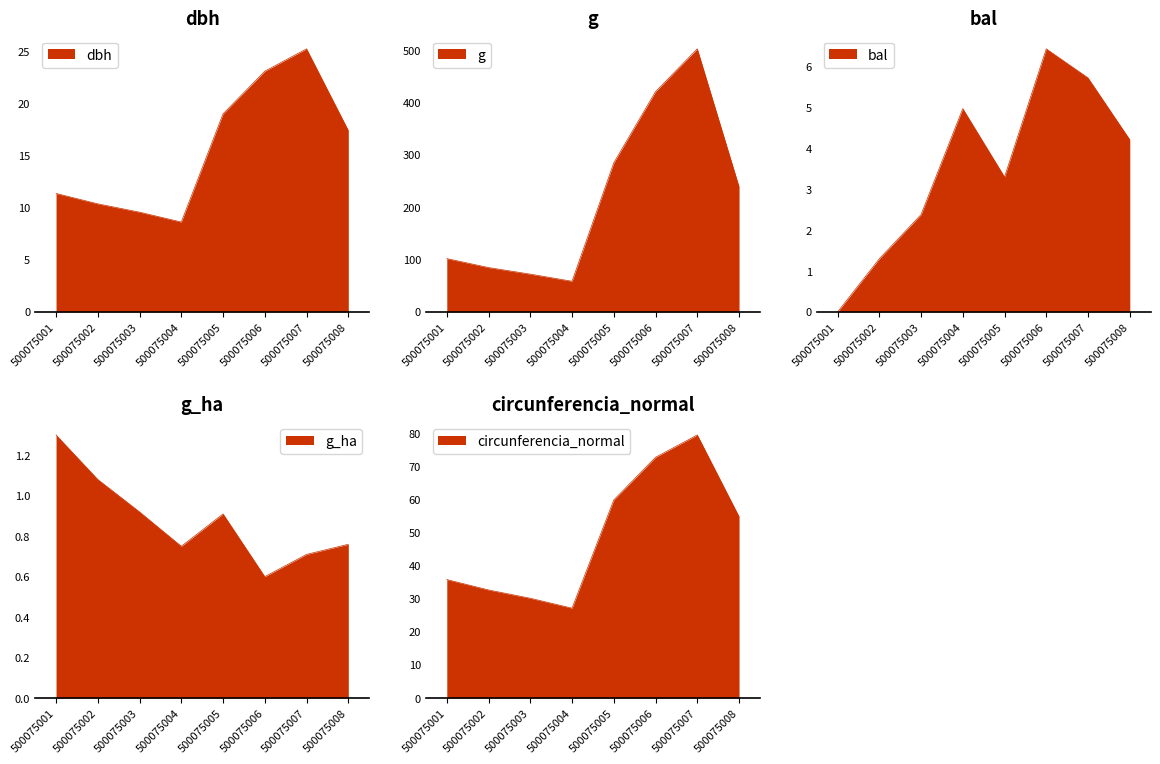

Which series changed the most between 500075004 and 500075007?

g